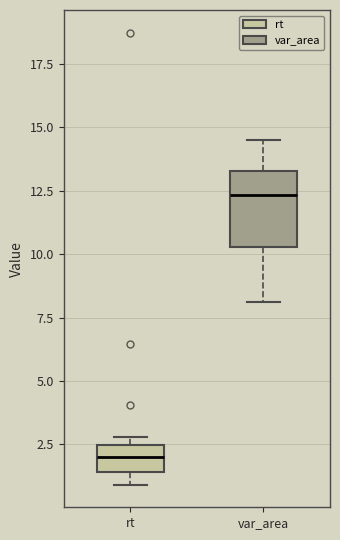

Where does the lower whisker of the box for var_area end on the y-axis? The values are not printed on the chart, so give them approximately, as read against the axis.

8.0